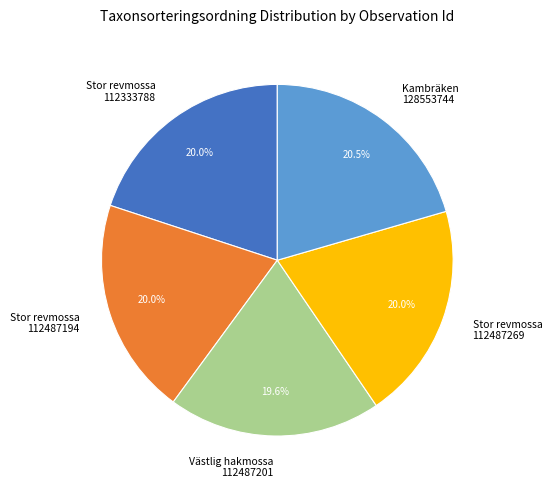

Is there a majority slice in this chart?

No